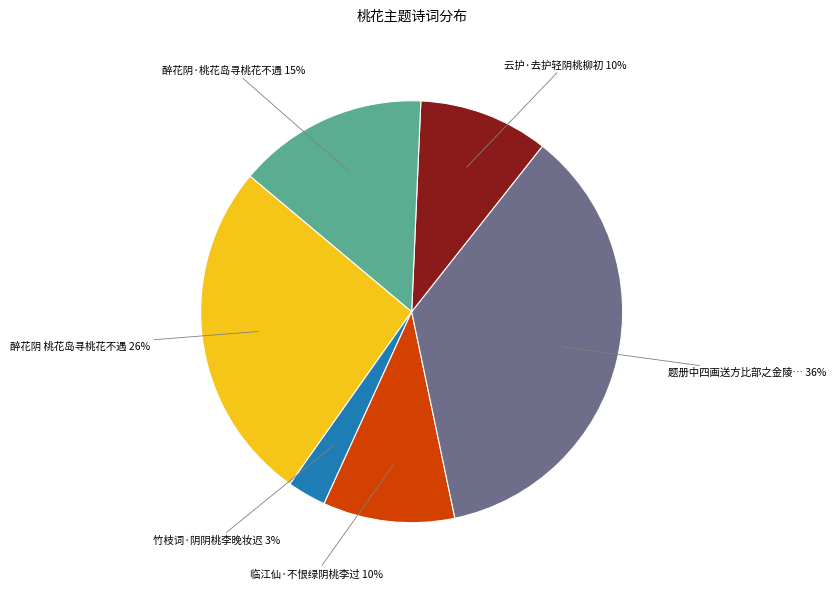

Which slice is the smallest?

竹枝词·阴阴桃李晚妆迟